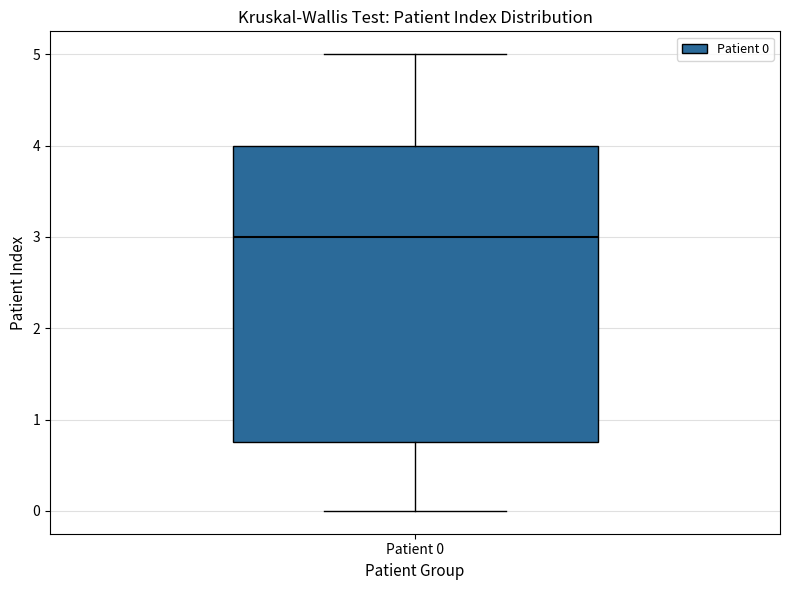

Transcribe this box plot: give where the median line is, the range the box spans, and where the two whiskers end, as read against the y-axis. The values are not printed on the chart, so give them approximately, as read against the axis.

median 3.0, box 0.8 to 4.0, whiskers 0.0 to 5.0